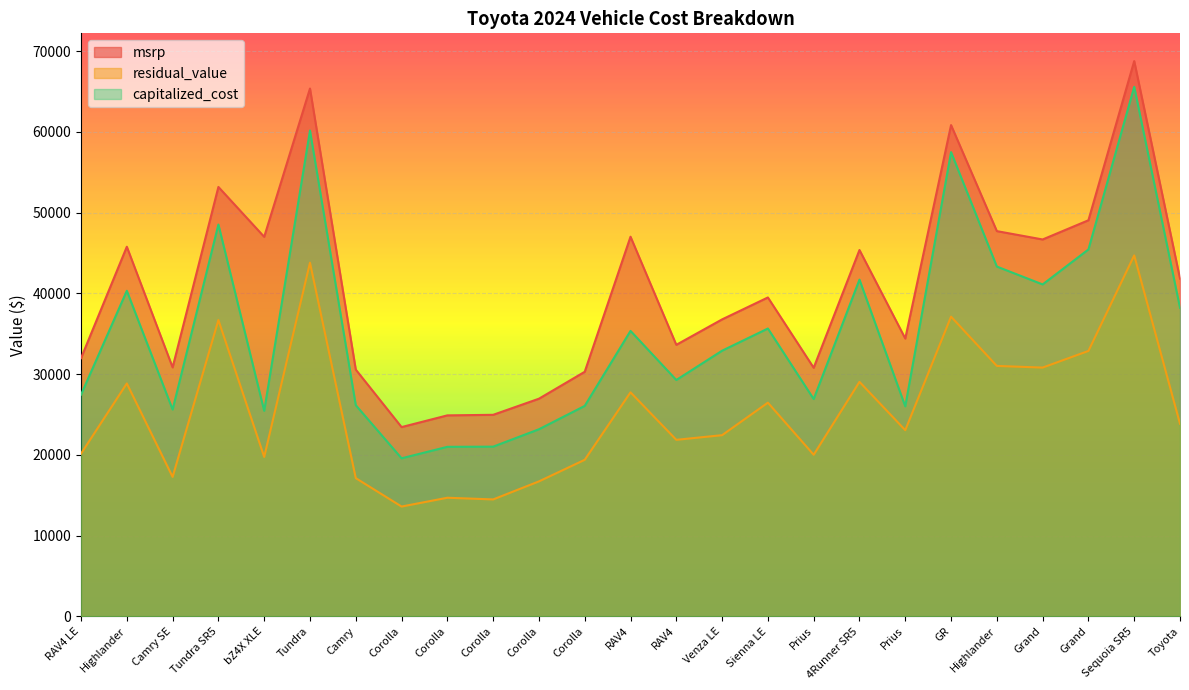

True or false: residual_value and capitalized_cost intersect in this chart.

False